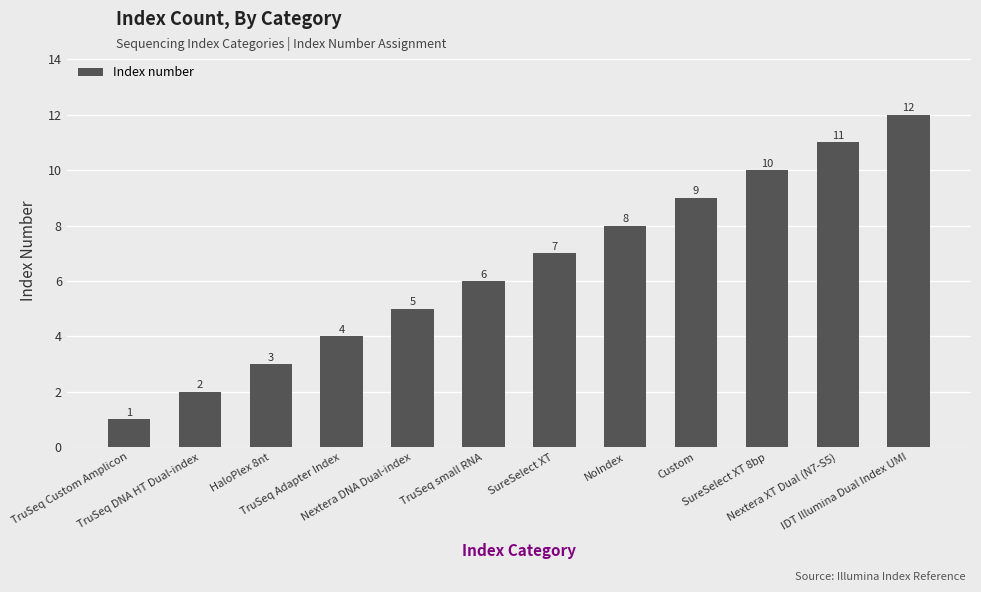

Is it true that the value at Nextera DNA Dual-index is 2?

False